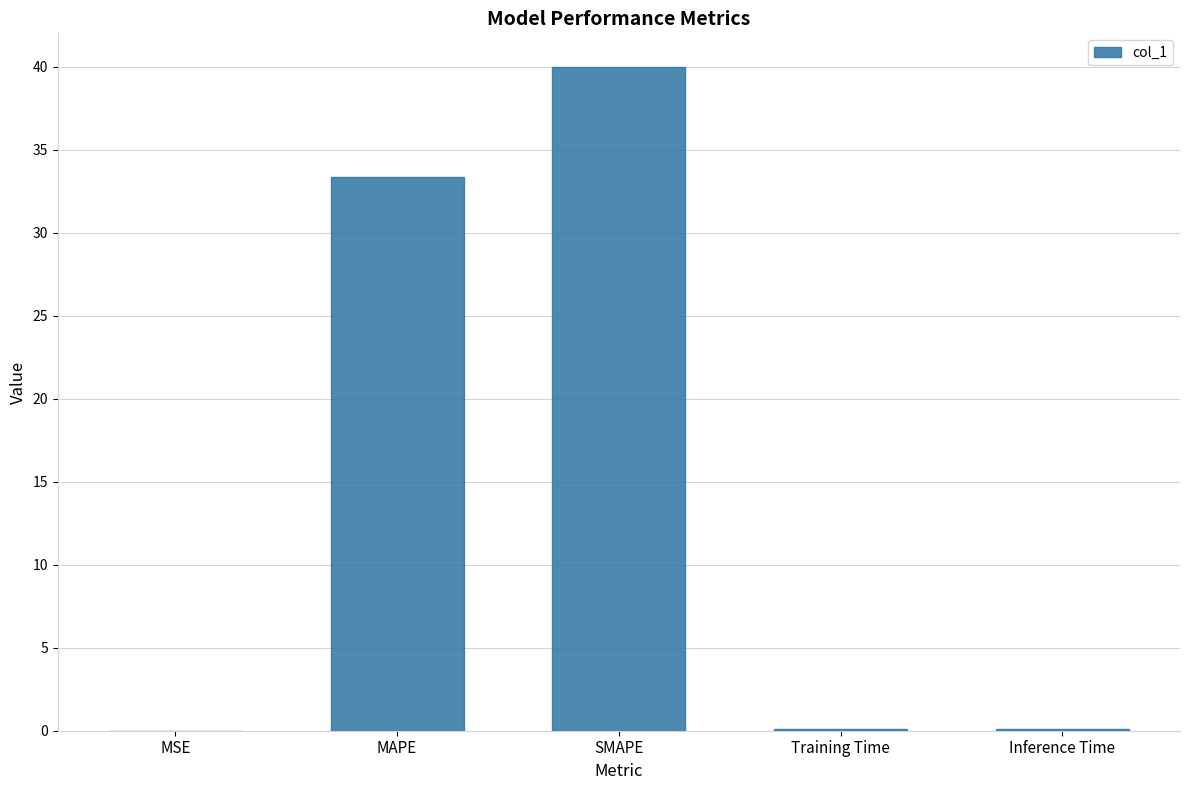

The value at Training Time is 0.1. True or false?

True